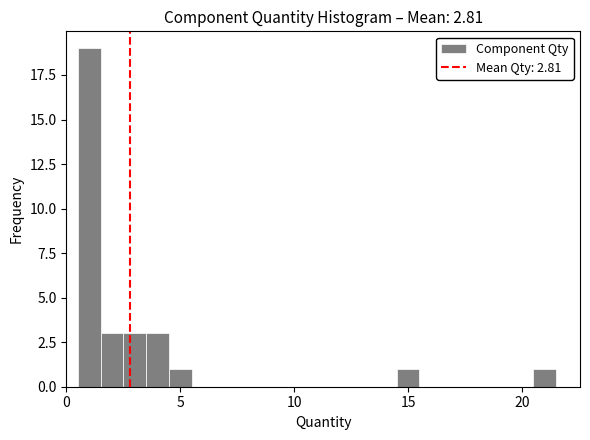

Read against the x-axis, roughly where is the centre of the tallest bar?

1.0